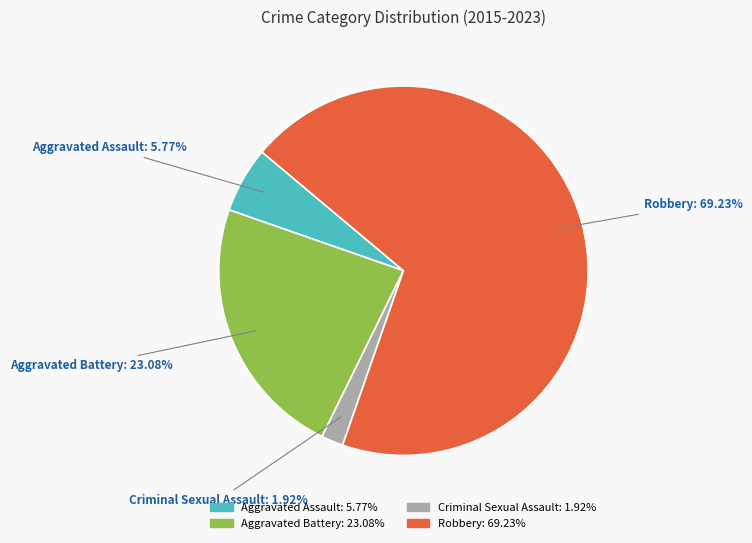

How many segments does this pie chart have?

4